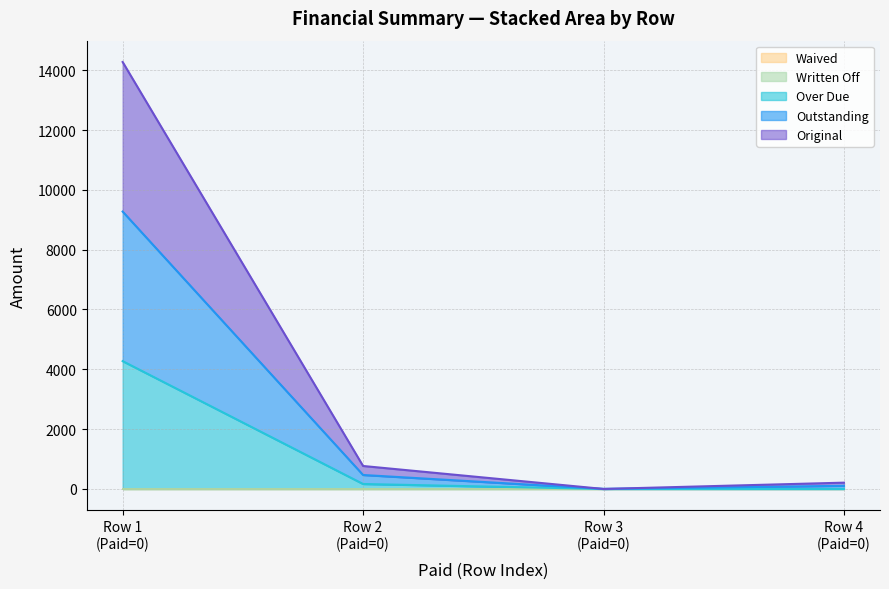

Which series has the largest range (max minus min)?

Original